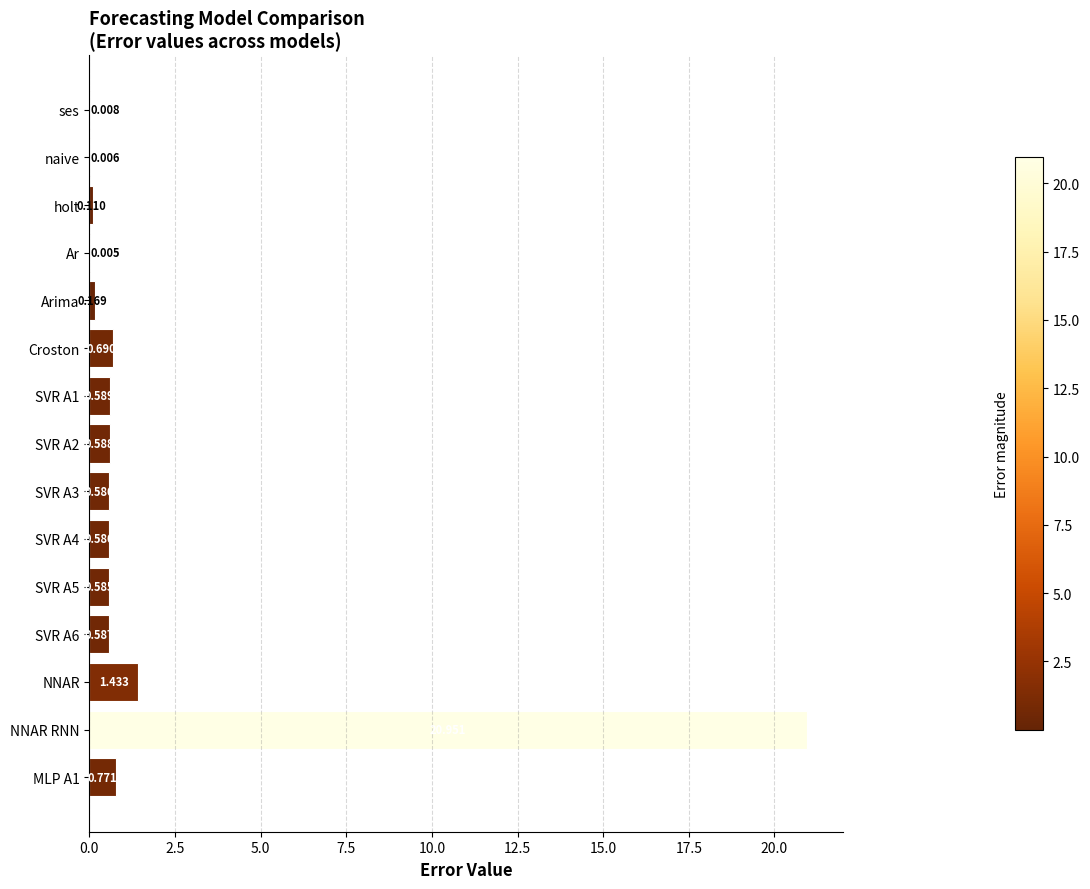

What is the sum of all values?

27.7